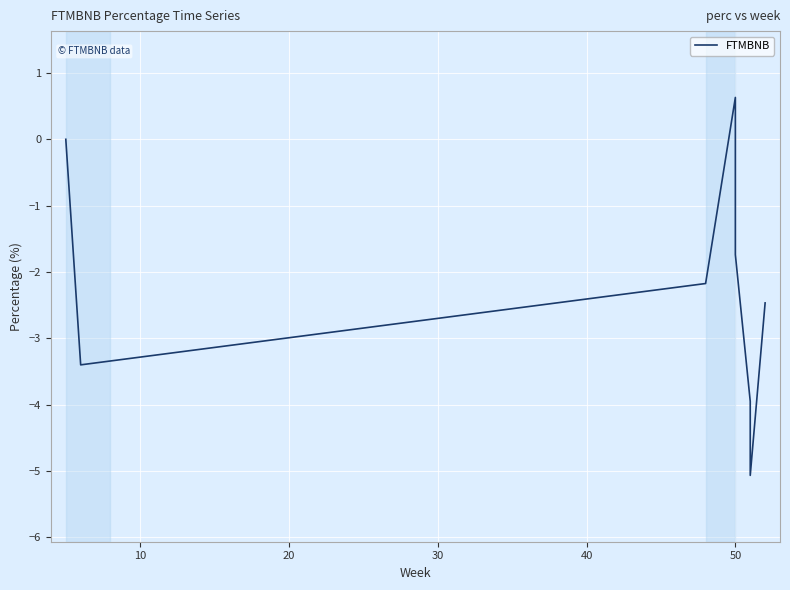

How many values are below zero?

7